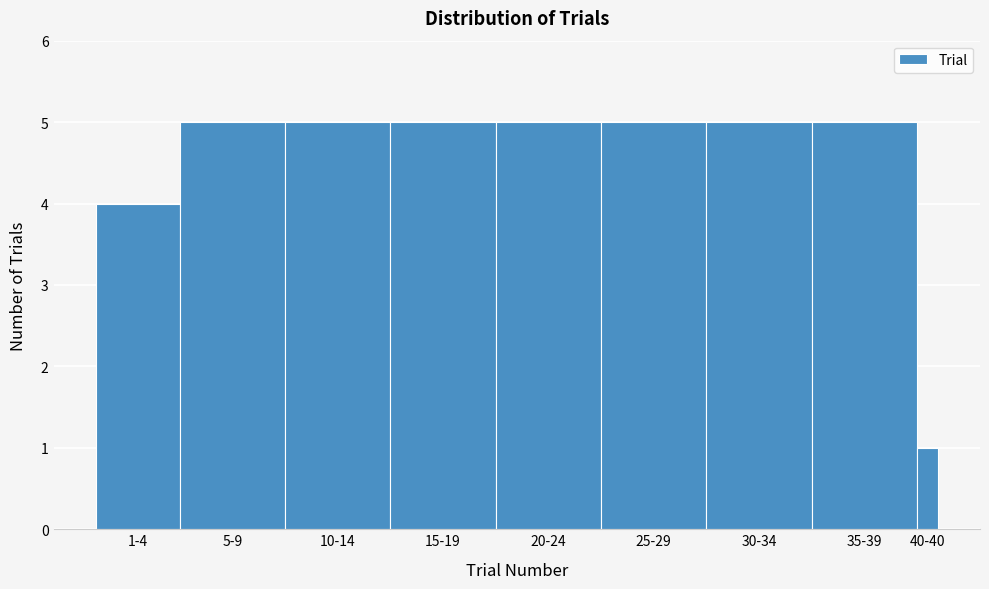

Reading left to right, list all the values displayed in this chart.

1-4=4	5-9=5	10-14=5	15-19=5	20-24=5	25-29=5	30-34=5	35-39=5	40-40=1